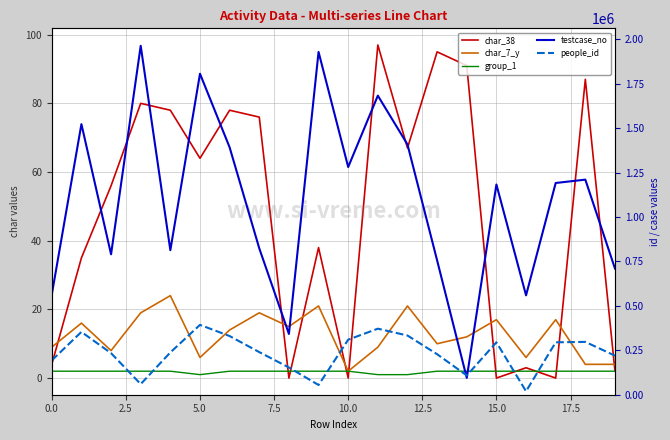

True or false: group_1 and testcase_no intersect in this chart.

False